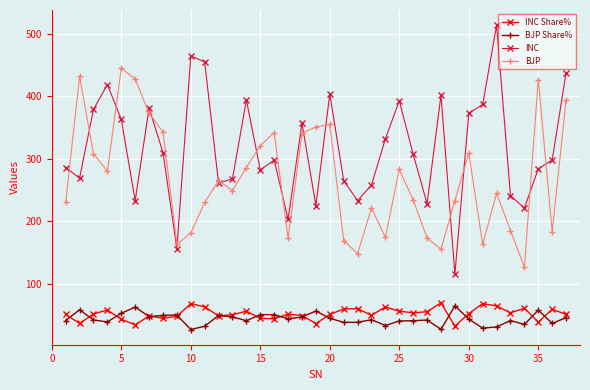

What are all the series names shown in the legend?

INC Share%, BJP Share%, INC, BJP